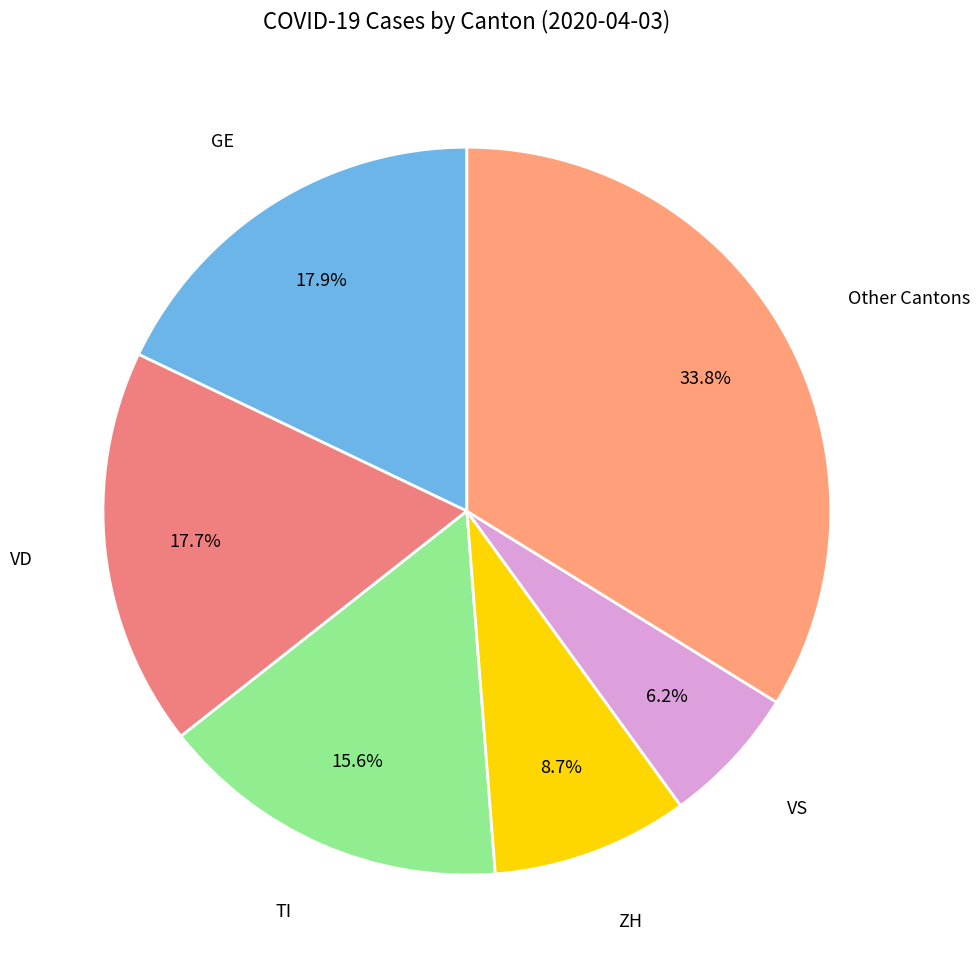

How many segments does this pie chart have?

6